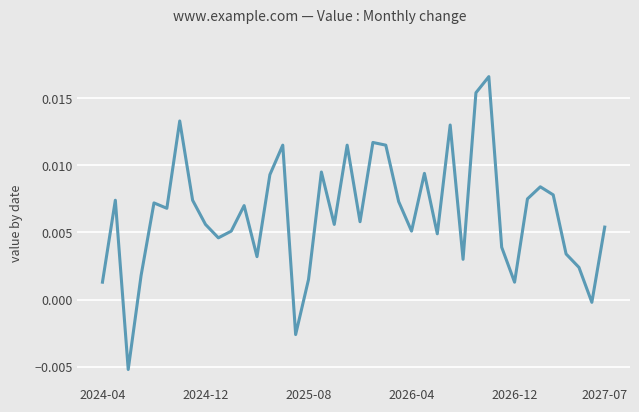

How many values are below 0?

3